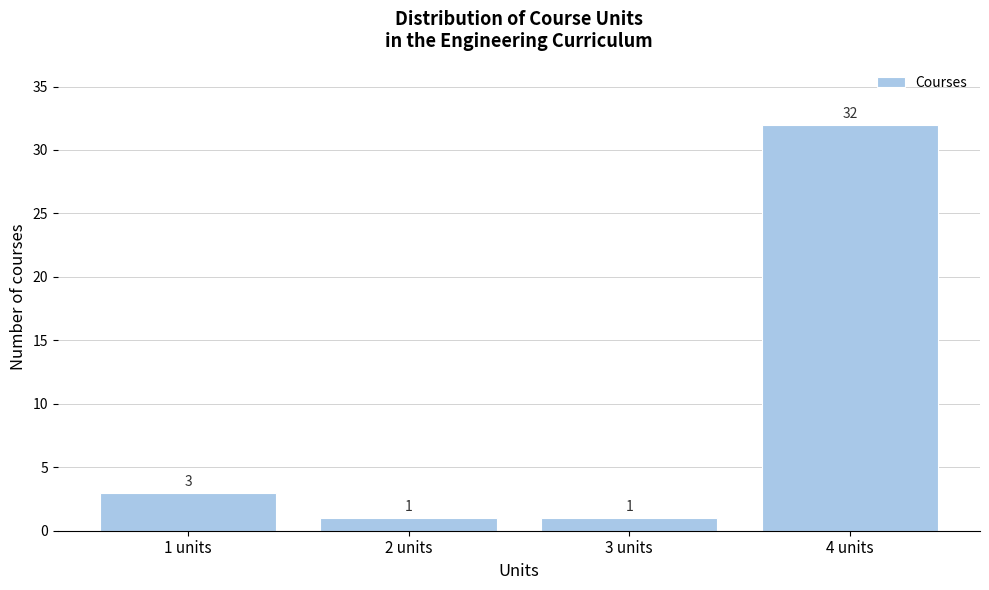

Reading right to left, list all the values displayed in this chart.

32	1	1	3